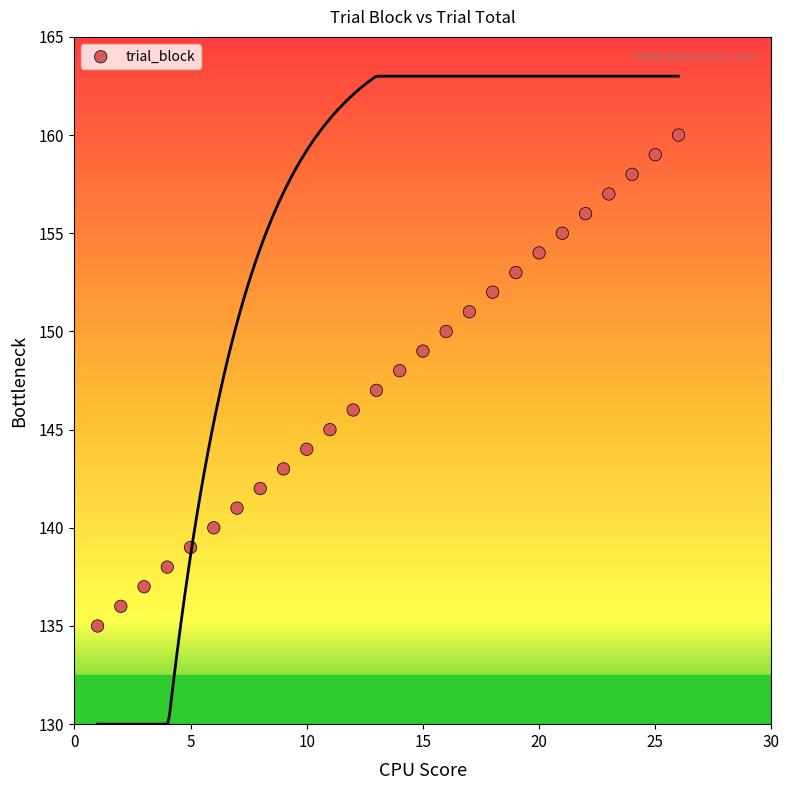

What is the range of Y values (max minus min)?

25